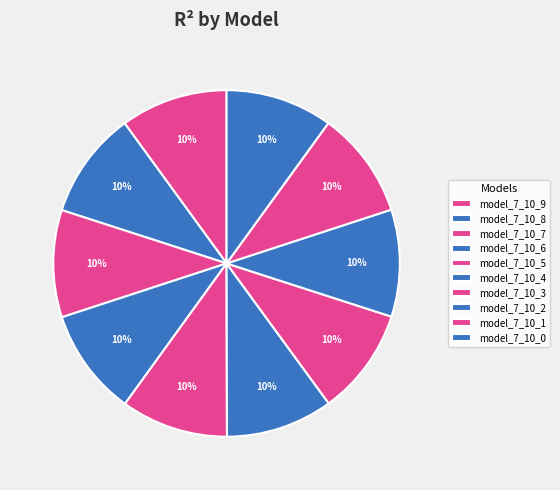

Which category has the biggest portion of the pie?

model_7_10_9